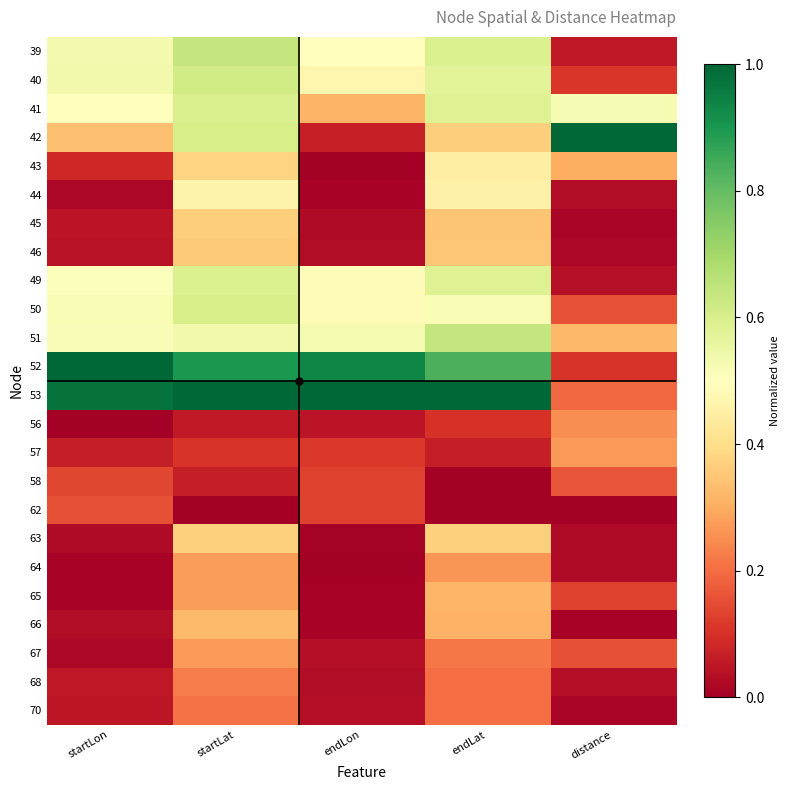

Which has a higher value, endLat or distance?

endLat